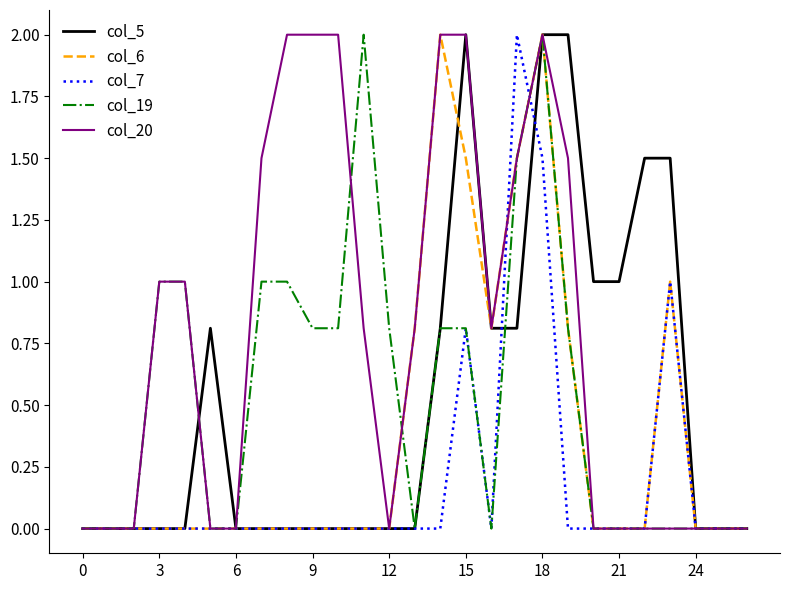

How many series are shown in this chart?

5